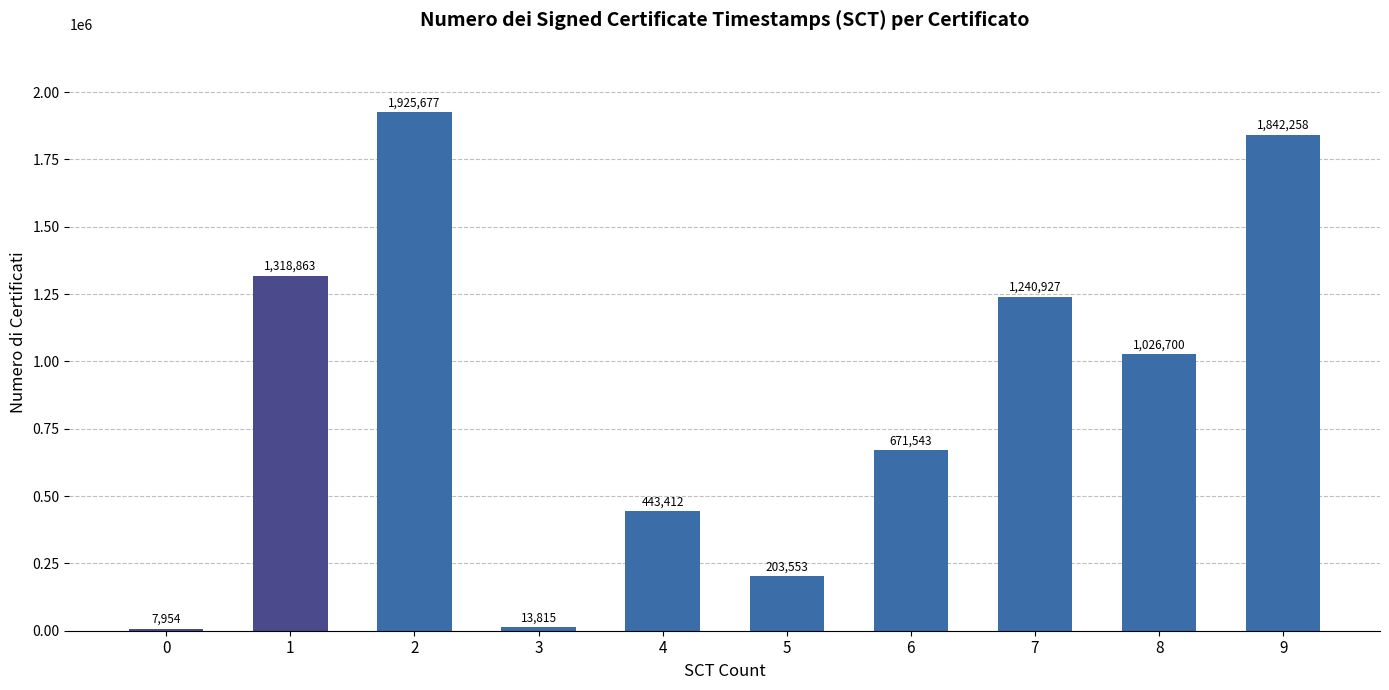

What is the sum of the values at 1 and 9?

3161121